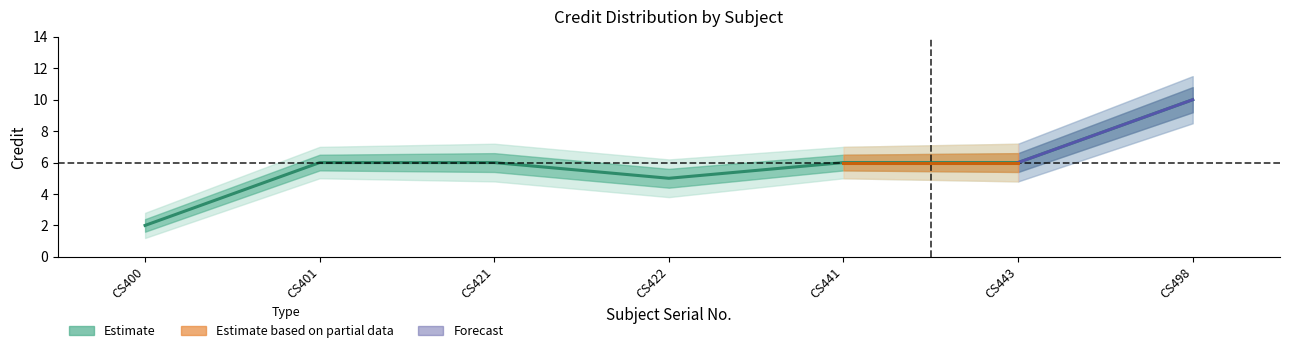

True or false: the data shows 5 at CS422.

True